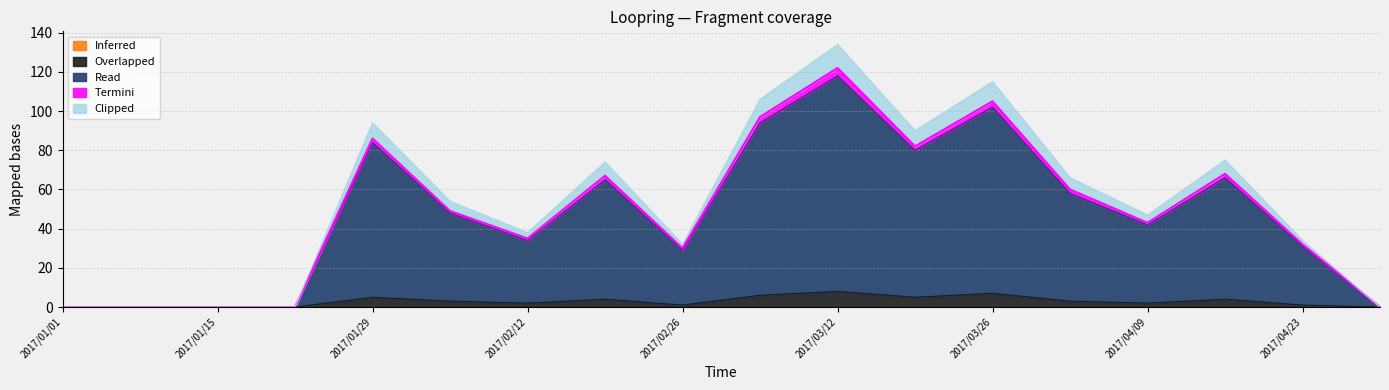

At which category is the sum across all series the highest?

2017/03/12